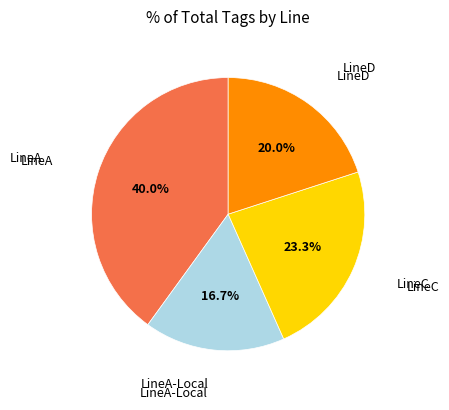

Count the number of slices in the pie.

4